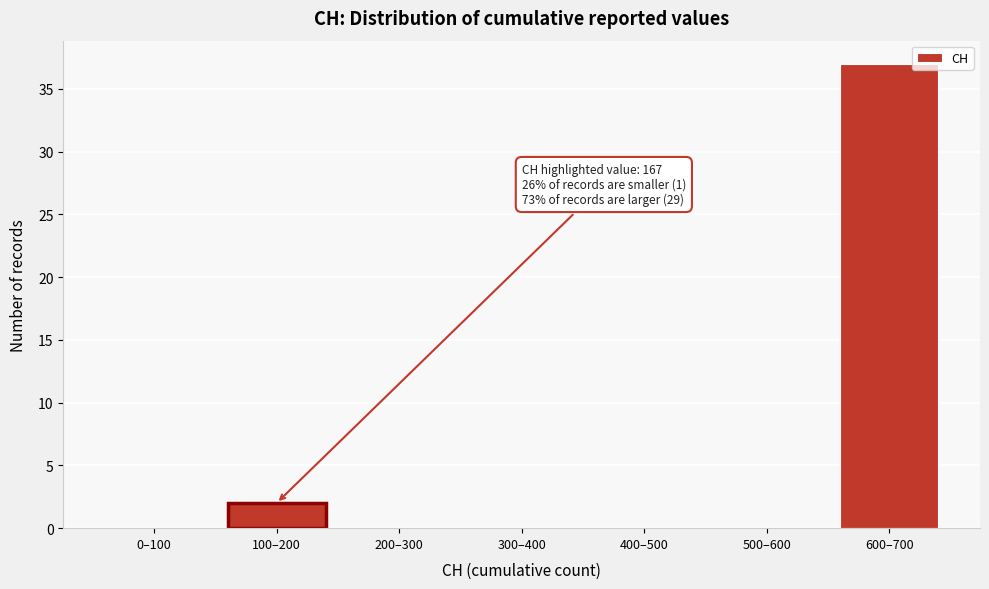

Reading left to right, extract all data points from this chart.

0–100=0	100–200=2	200–300=0	300–400=0	400–500=0	500–600=0	600–700=37